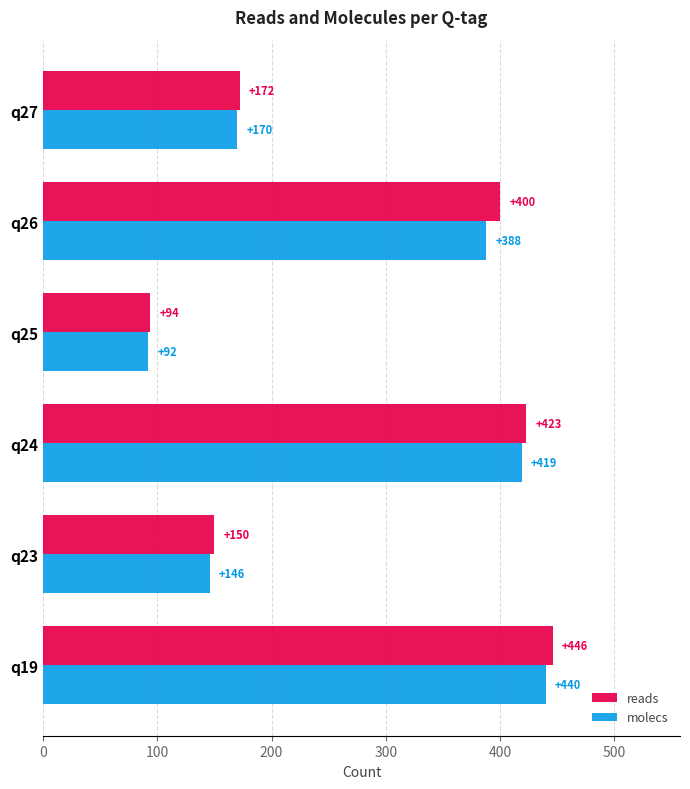

What is the maximum value for reads?

446